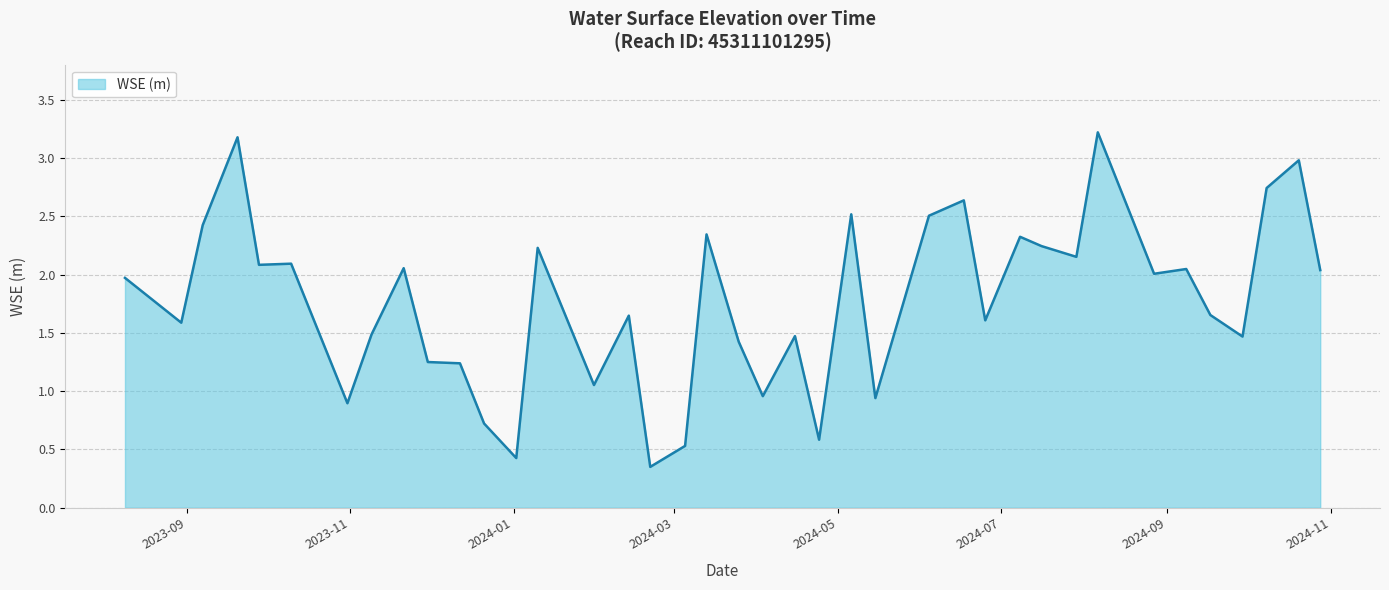

What is the difference between the maximum and minimum values?

2.9